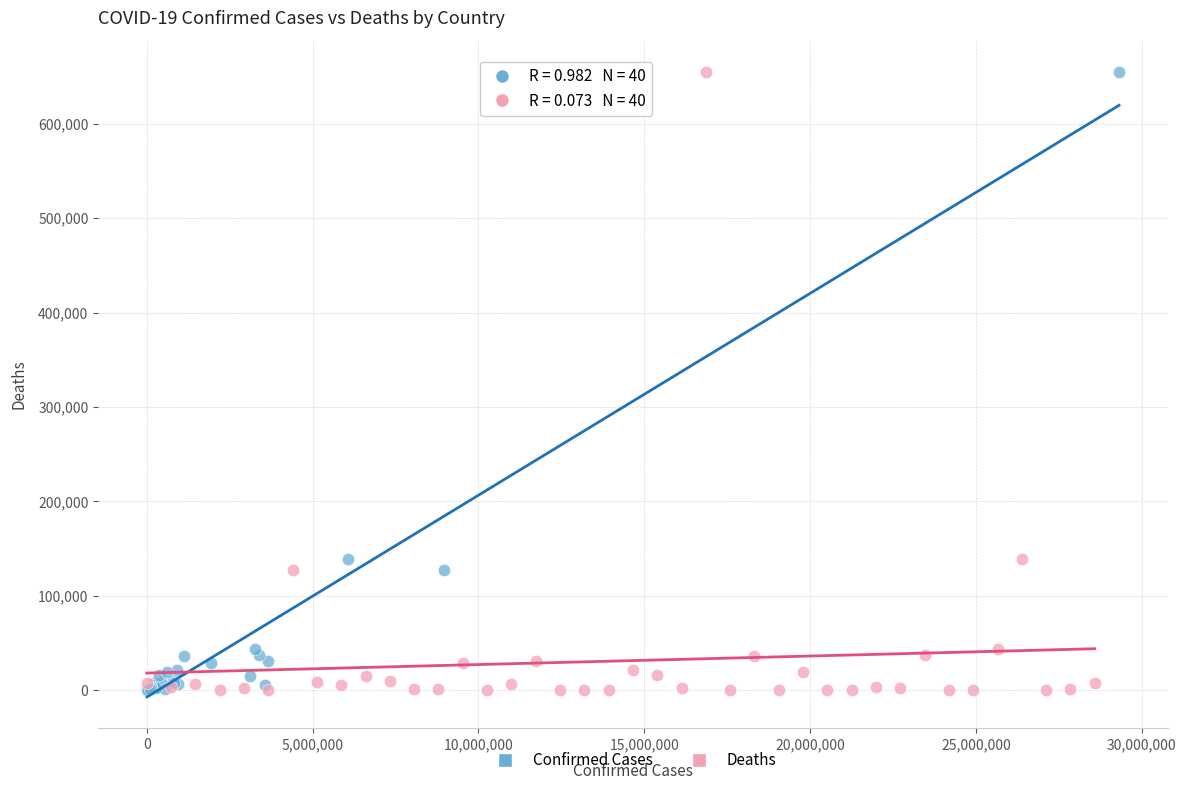

What are all the series names shown in the legend?

Confirmed Cases, Deaths